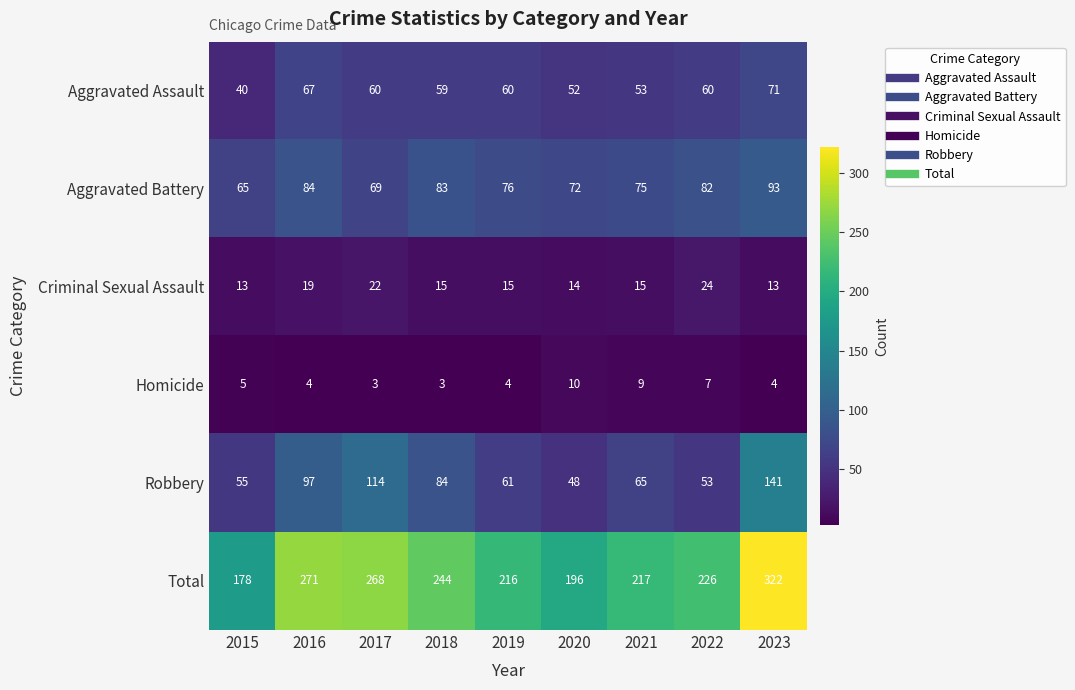

What is the total value across all series at 2019?

432